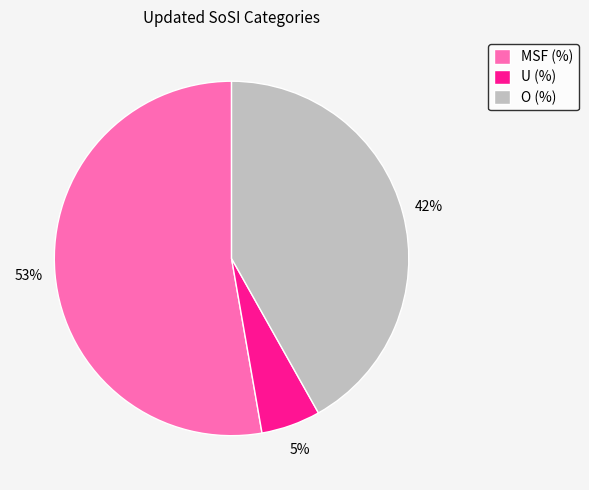

True or false: U (%) accounts for 5% of the total.

True